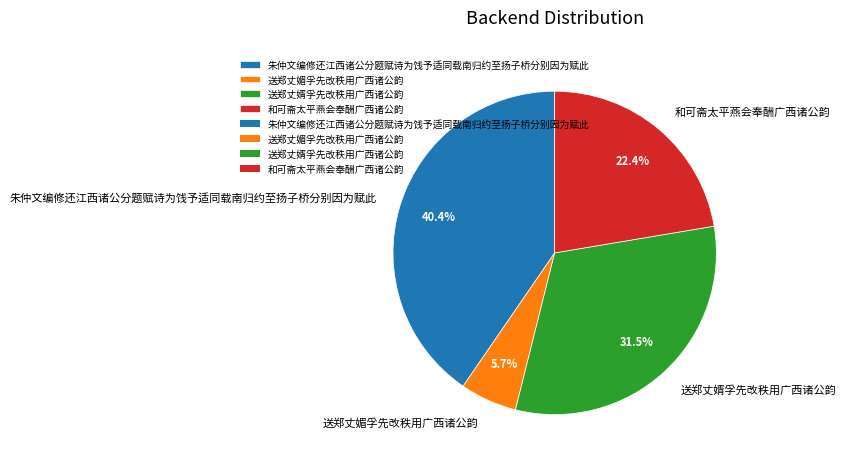

How many slices are in this pie chart?

4